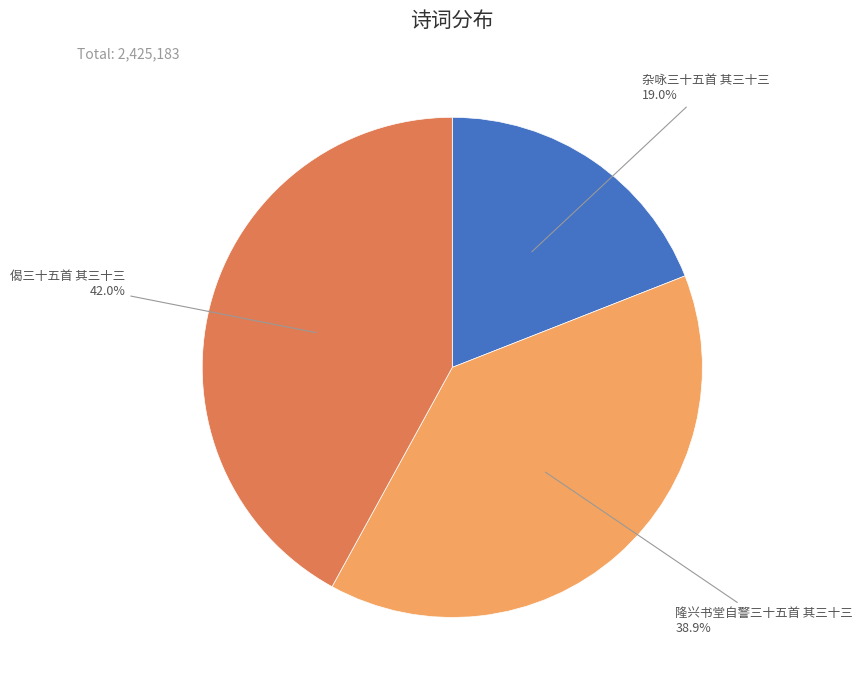

Does any single category account for the majority?

No